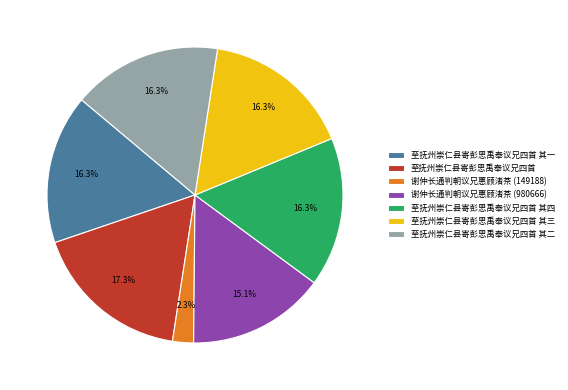

What is the smallest slice in the pie chart?

谢仲长通判朝议兄惠顾渚茶 (149188)